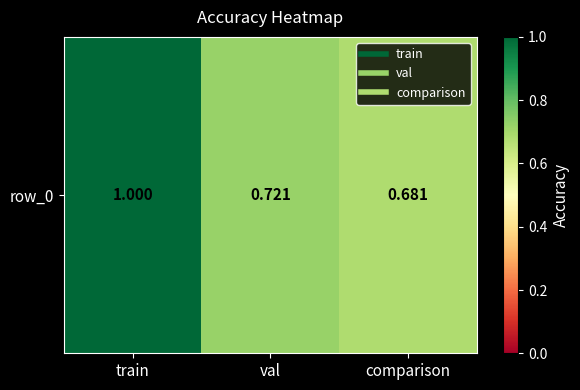

Reading left to right, list all the values displayed in this chart.

1.0	0.7	0.7